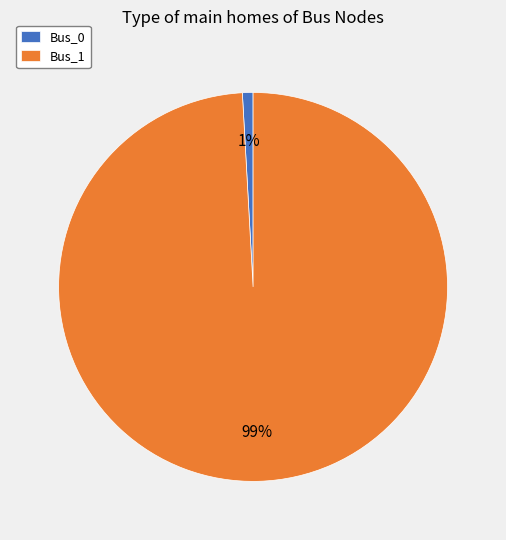

To the nearest percent, what is the difference between the Bus_0 and Bus_1 slice percentages?

98%